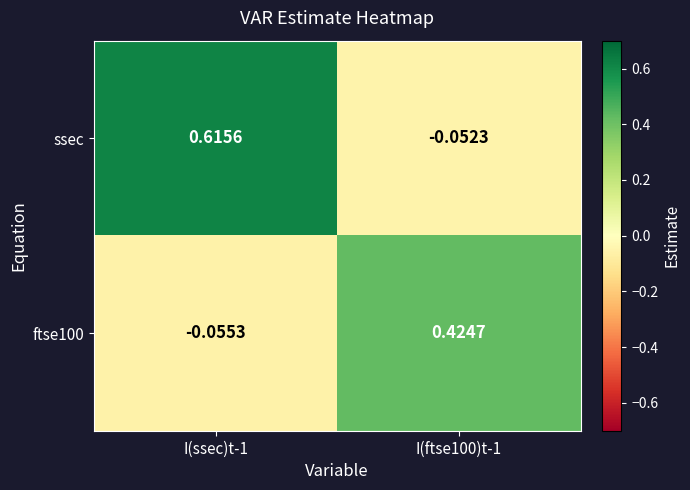

Which series has the largest total across all categories?

ssec